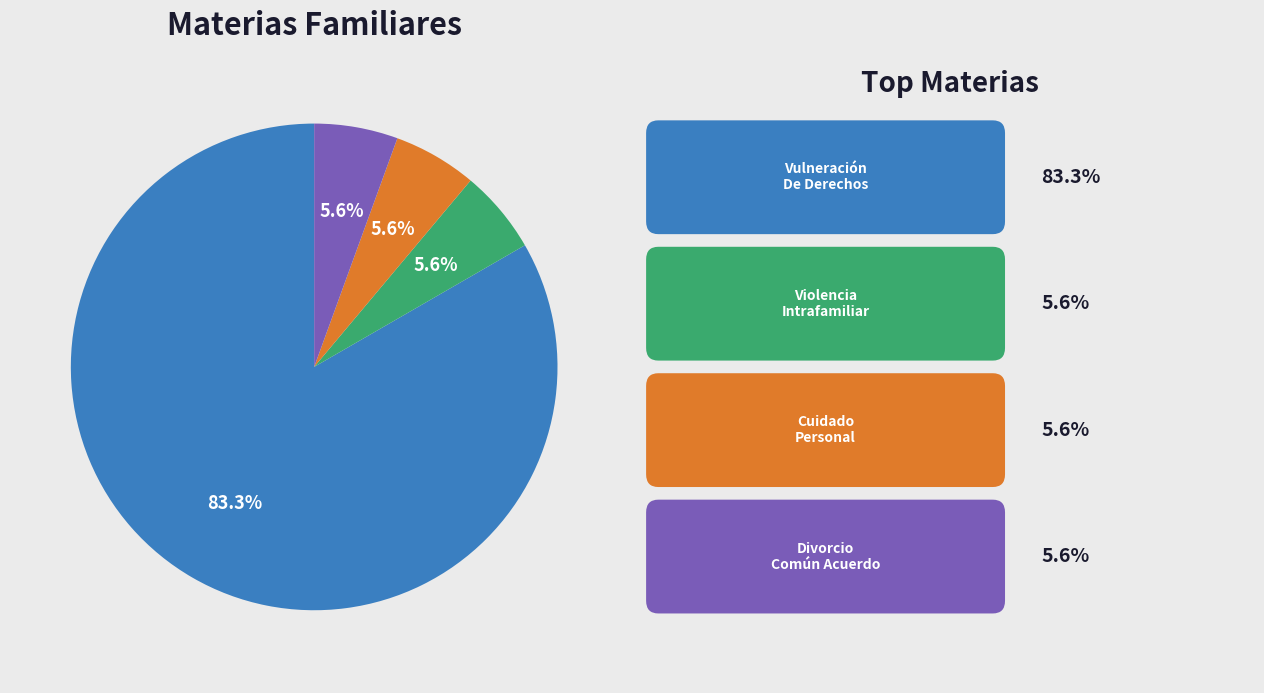

To the nearest percent, what is the difference between the largest and smallest slice percentages?

78%